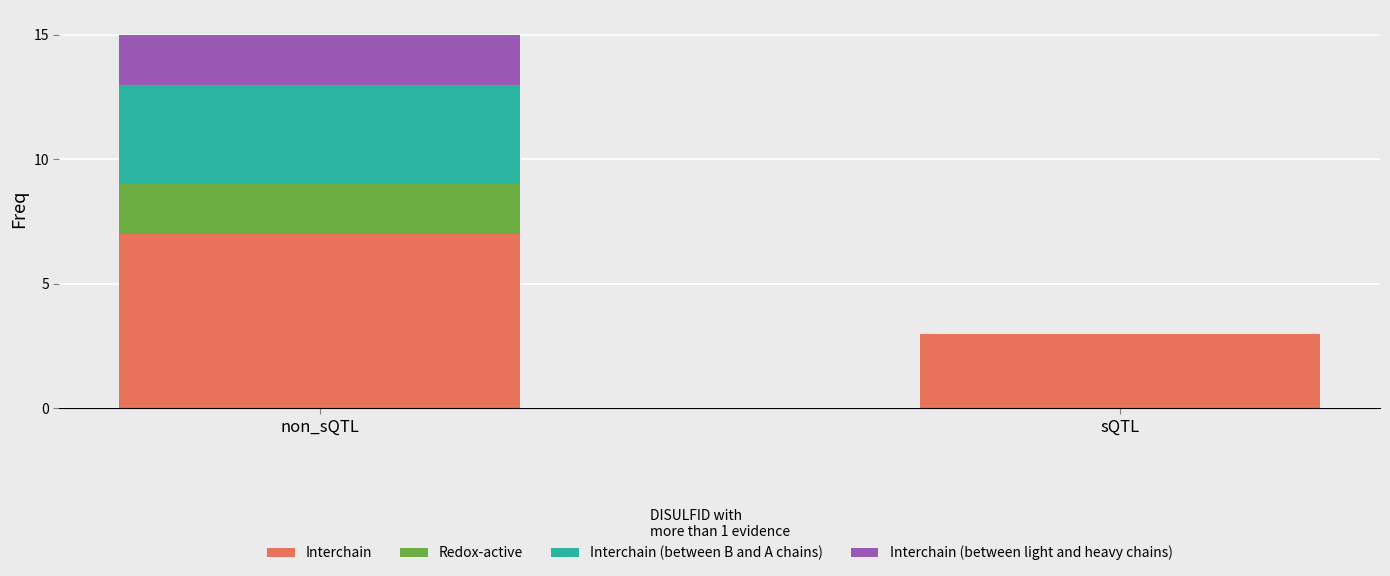

The value of Interchain at sQTL is 3. True or false?

True